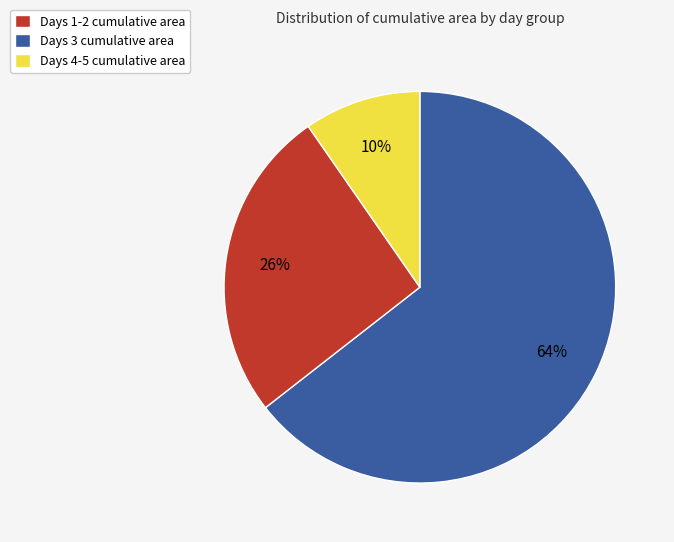

To the nearest percent, what is the average slice percentage?

33%